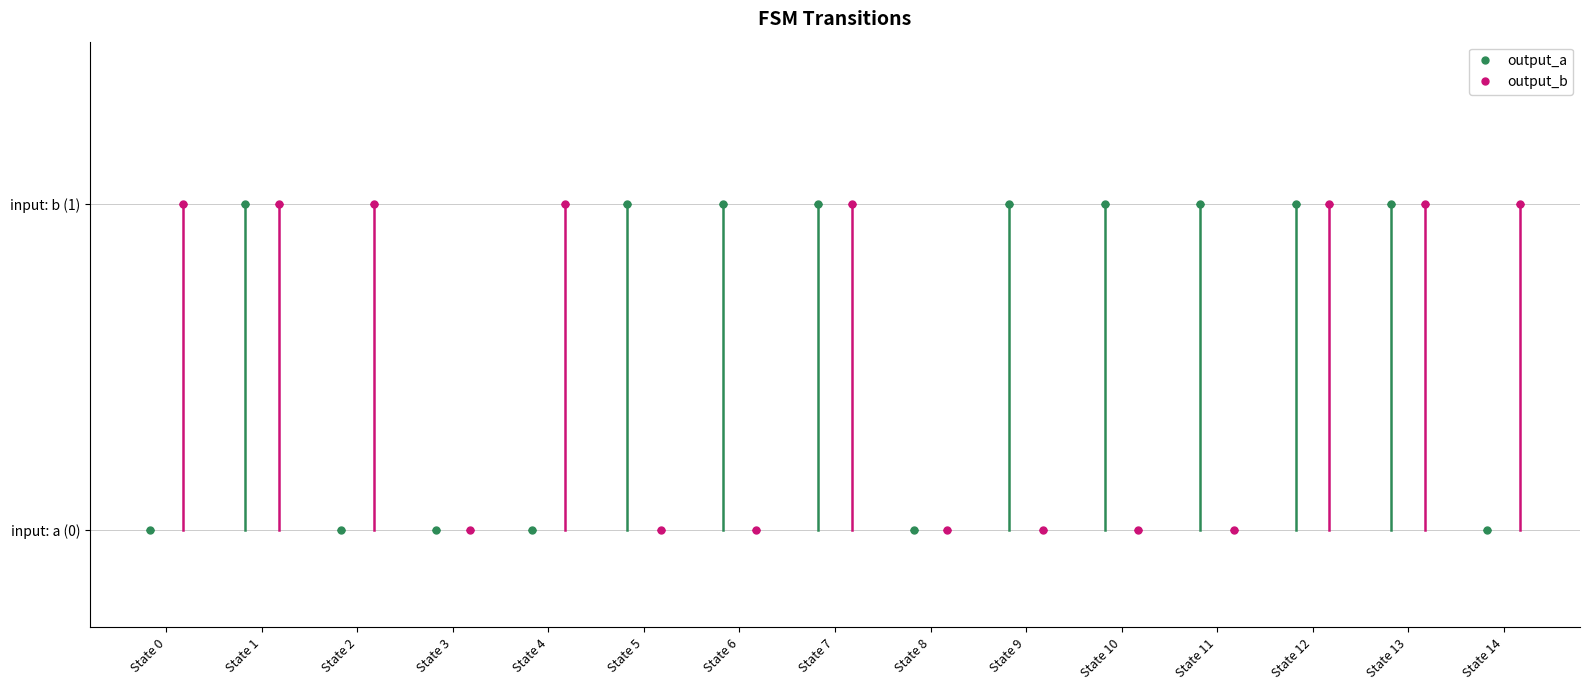

What is the sum of the output_a values at State 11 and State 6?

2